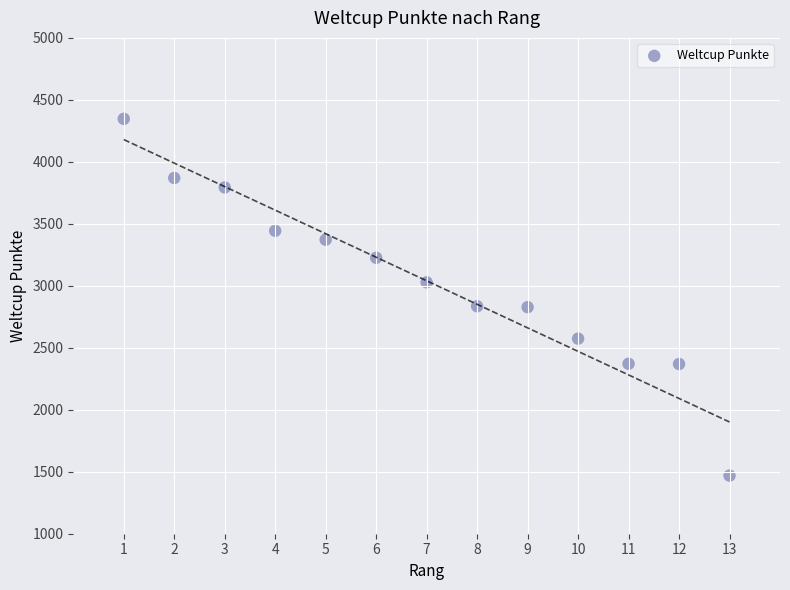

What is the range of X values (max minus min)?

12